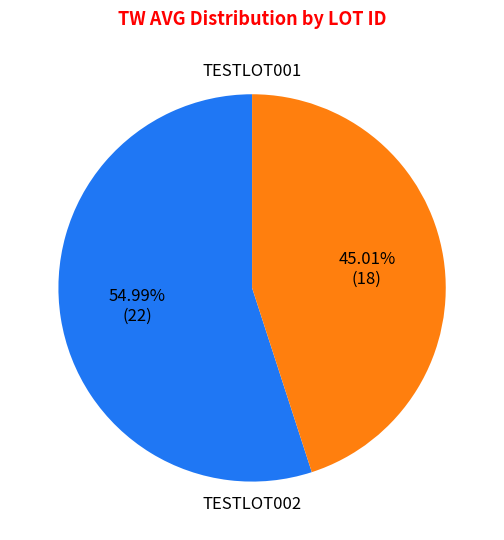

Count the number of slices in the pie.

2